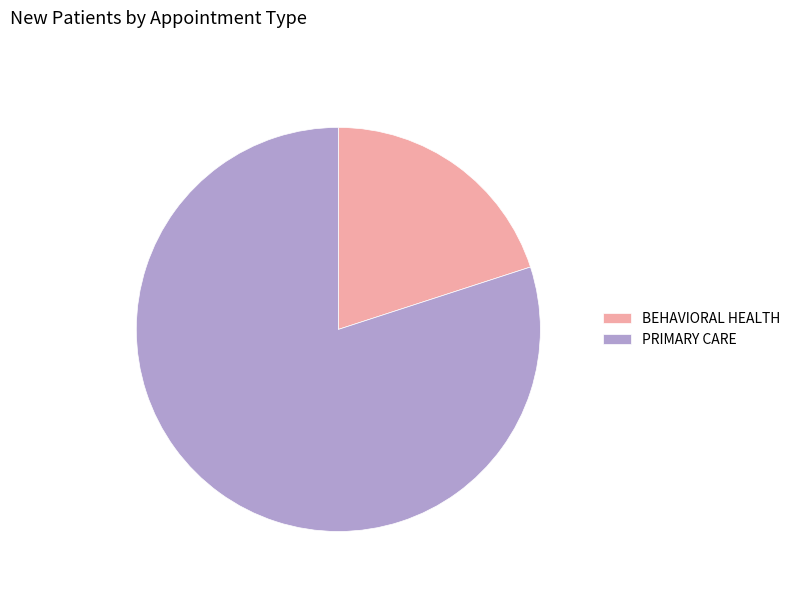

Is it true that PRIMARY CARE is 80% of the pie?

True